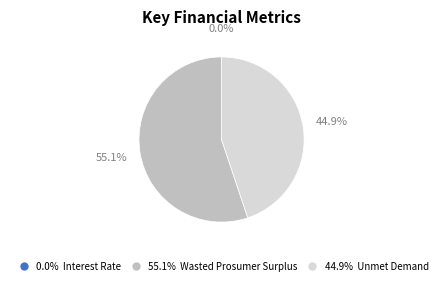

Is there a majority slice in this chart?

Yes